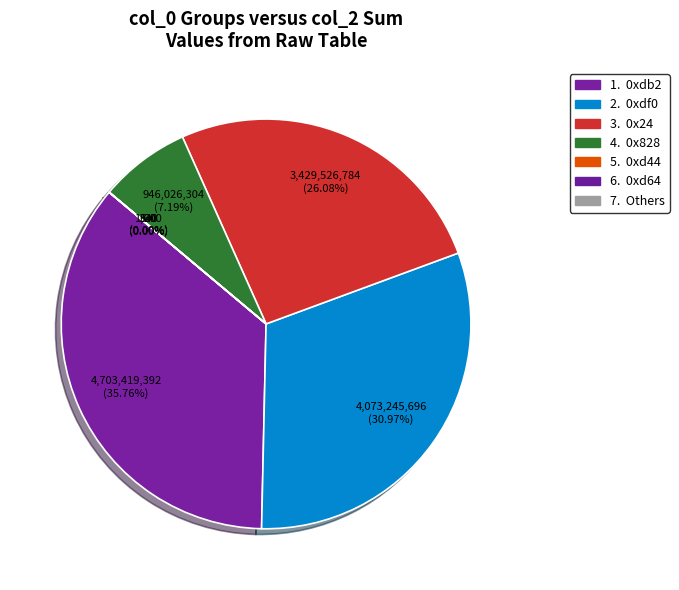

The 0xdb2 slice represents 47% of the pie. True or false?

False